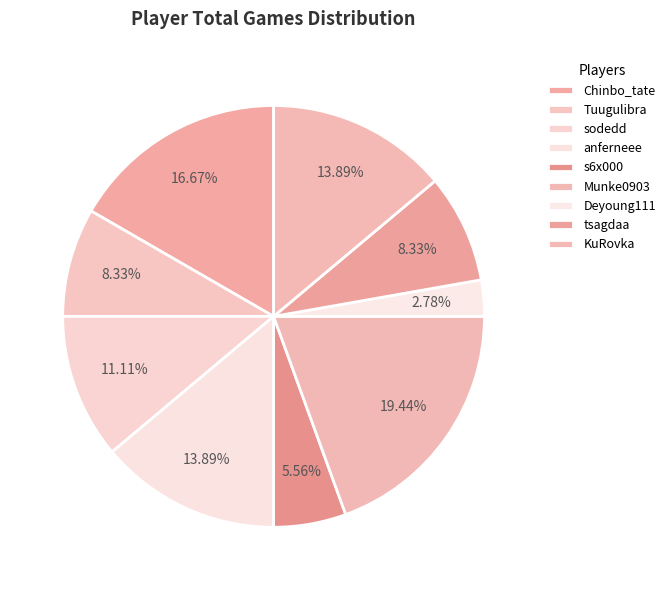

Count the number of slices in the pie.

9